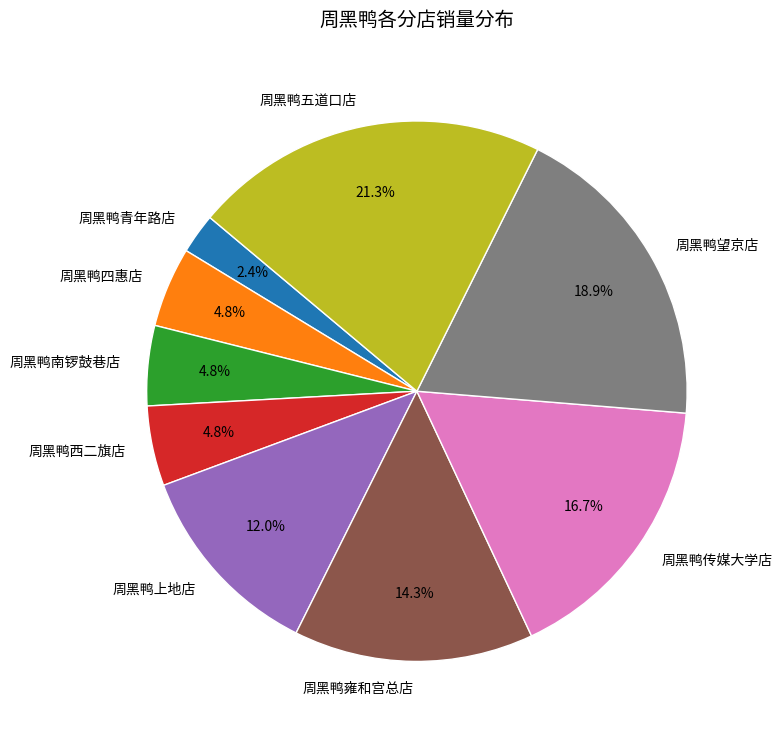

What percentage is NOT represented by 周黑鸭四惠店?

95.2%